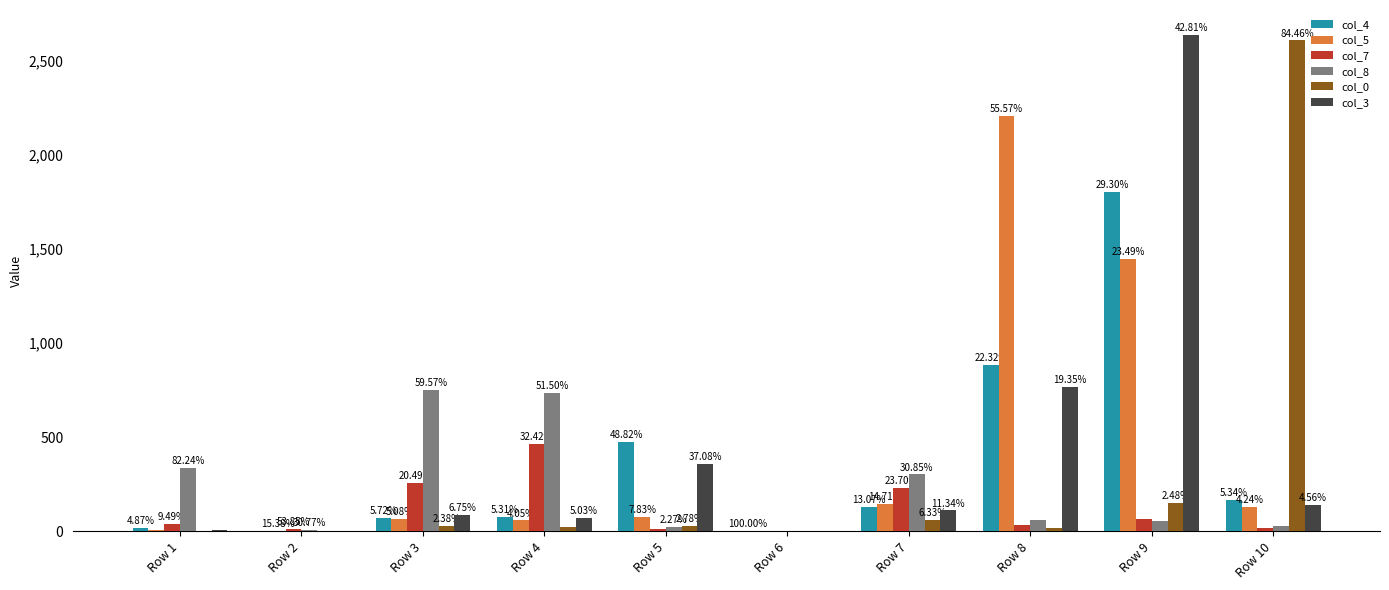

Are the bars horizontal?

No